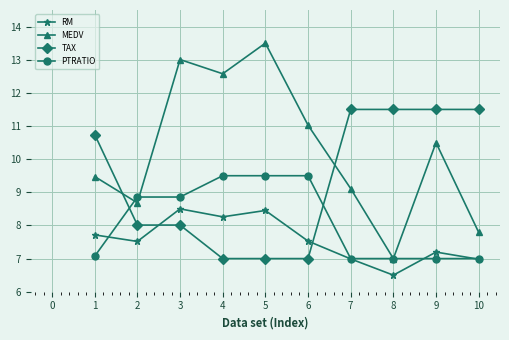

What is the highest value of the TAX series?

11.5